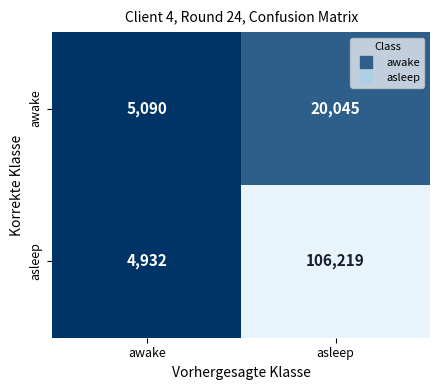

At asleep, list the series in order from largest to smallest.

asleep, awake